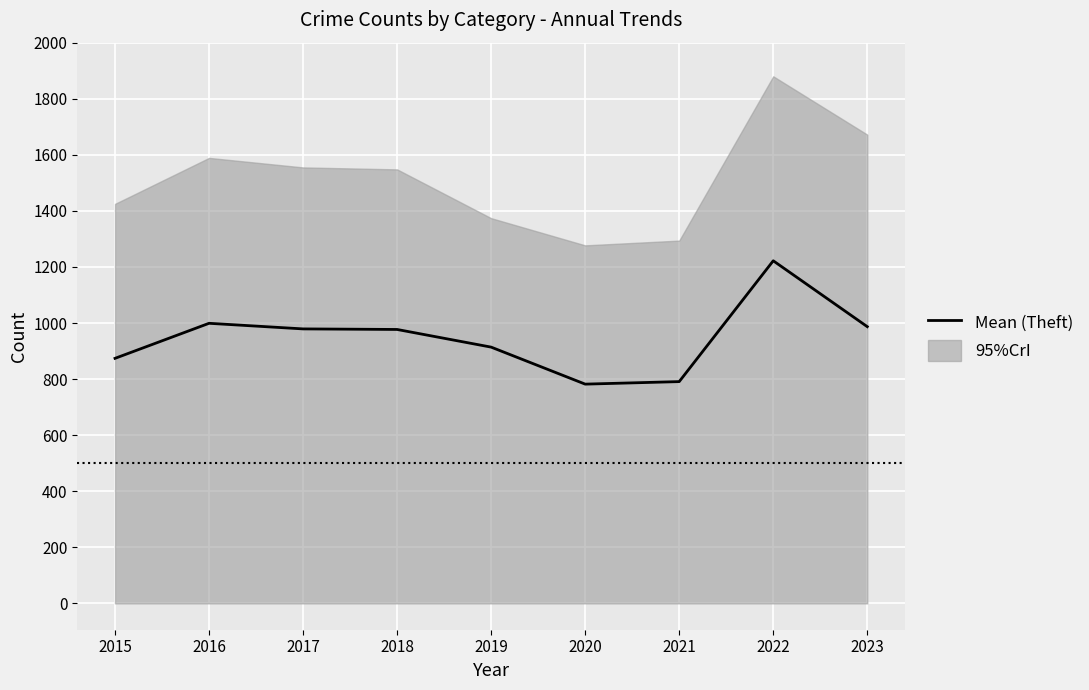

How many values exceed 977?

4